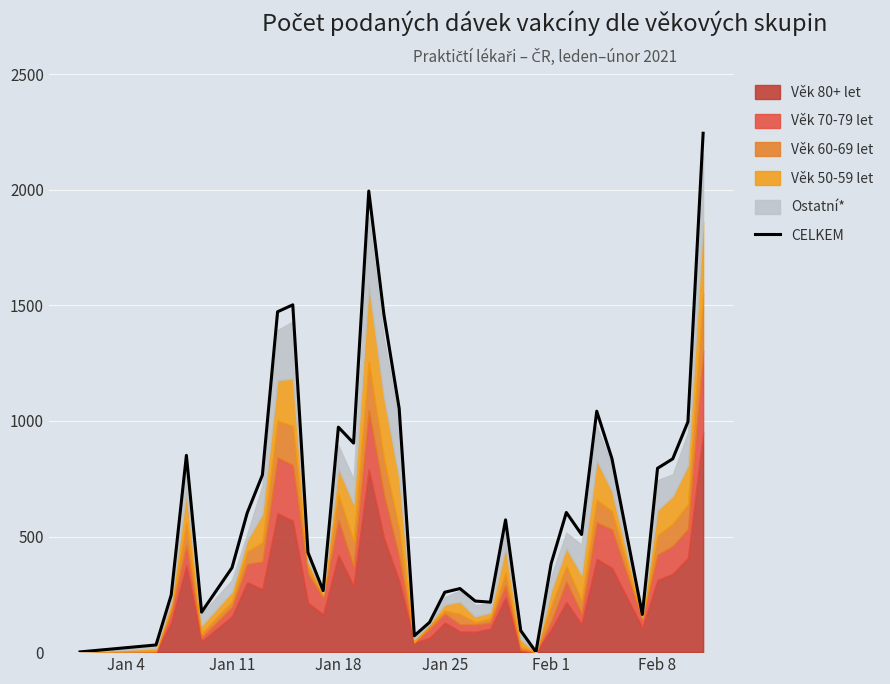

What is the average value?

648